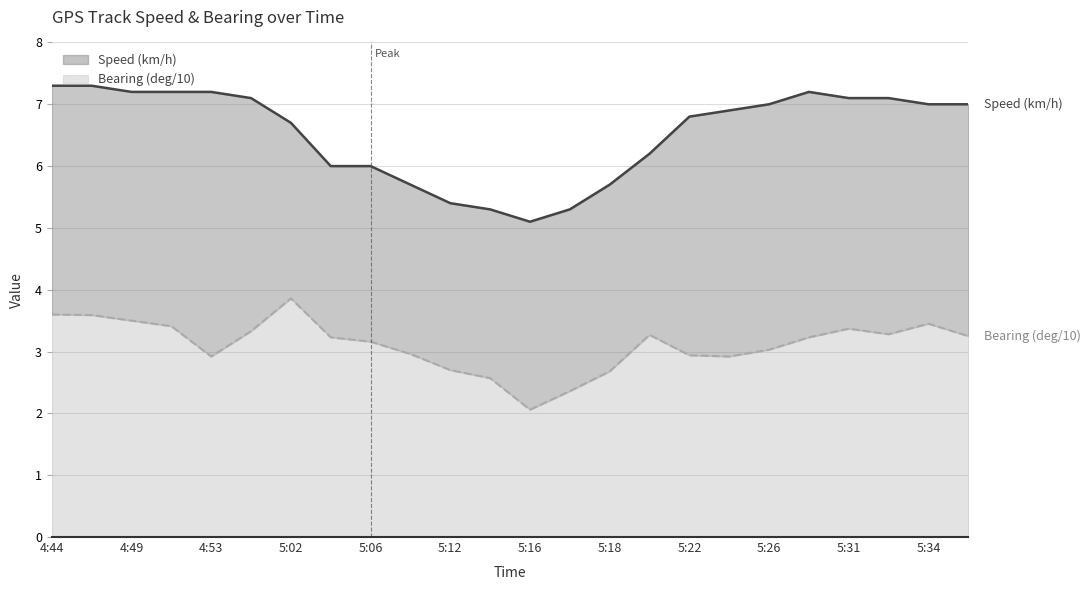

At which category is the sum across all series the highest?

4:44